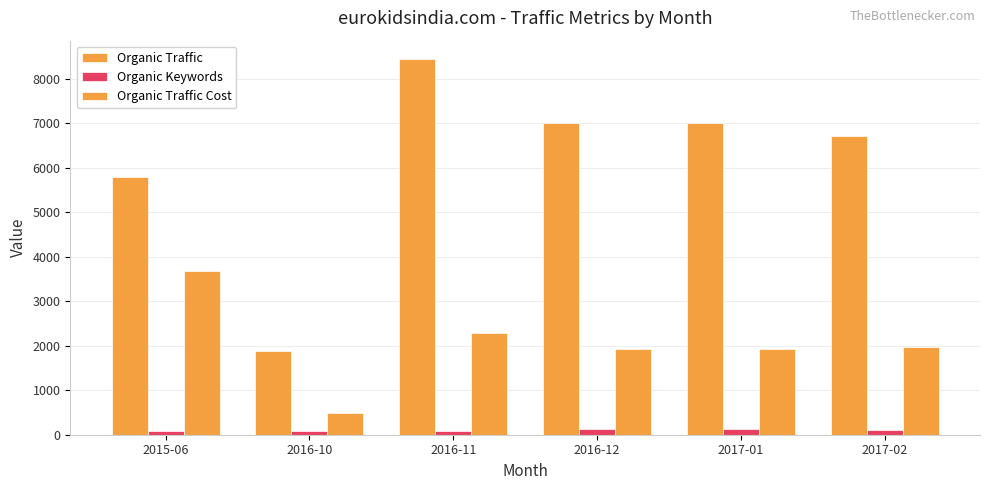

How many data points in Organic Keywords are less than 108?

3